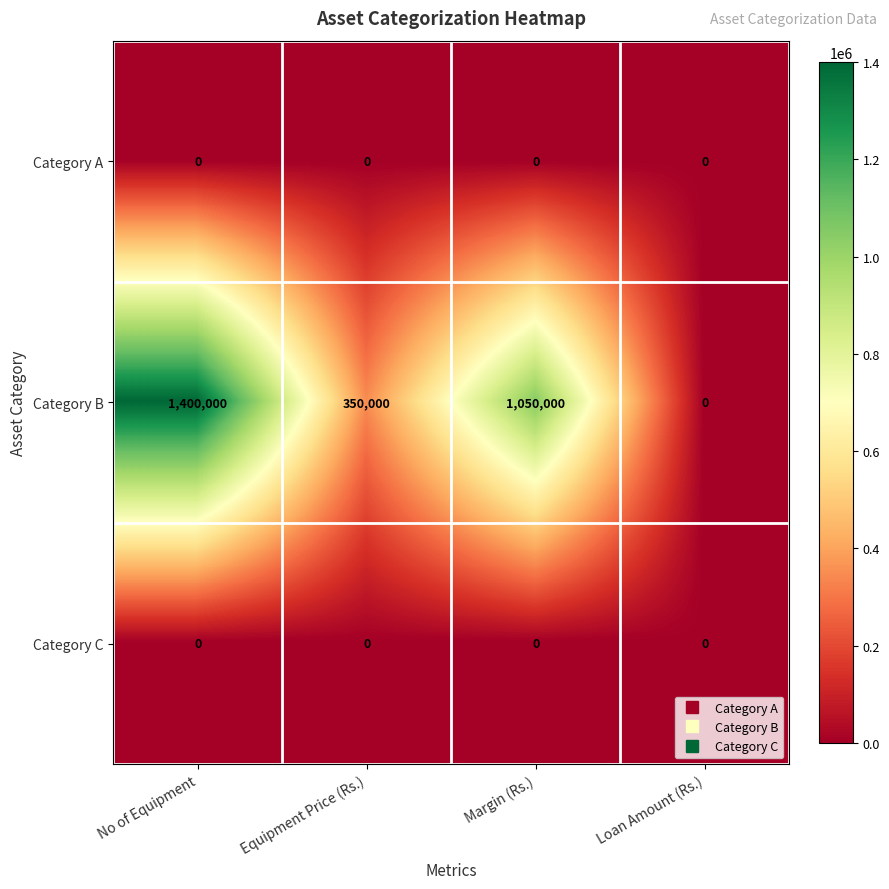

The value of Category B at Margin (Rs.) is 1050000. True or false?

True